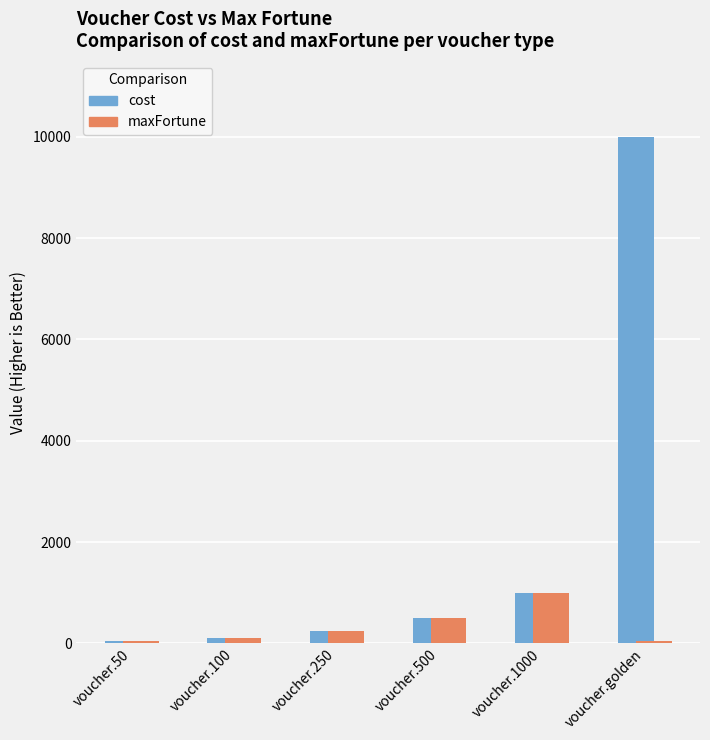

At which category does the chart reach its peak across all series?

voucher.golden